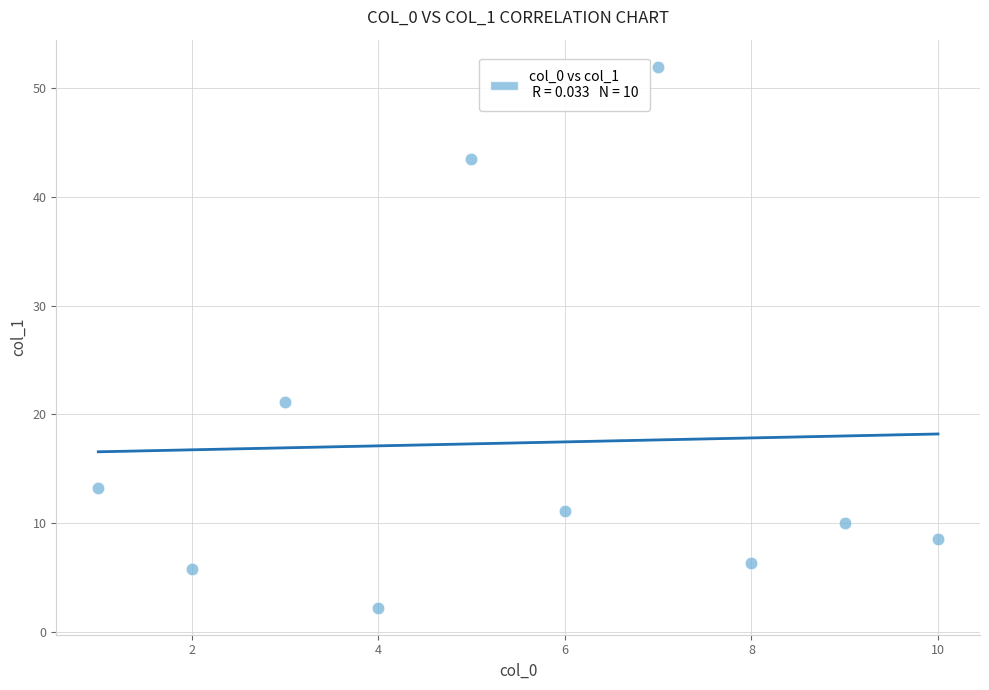

What Y value in the scatter plot is closest to 27?

21.1